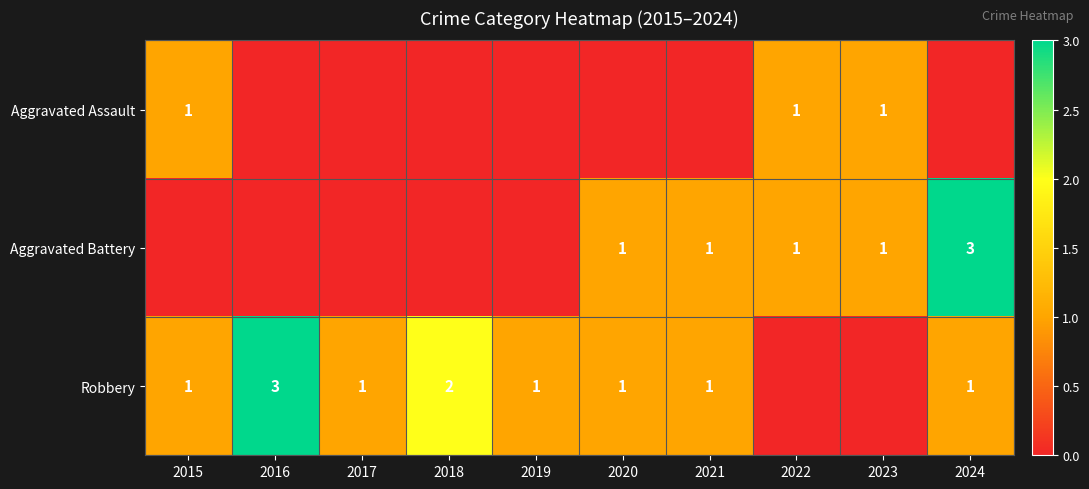

True or false: Aggravated Battery has a value of 1 at 2020.

True